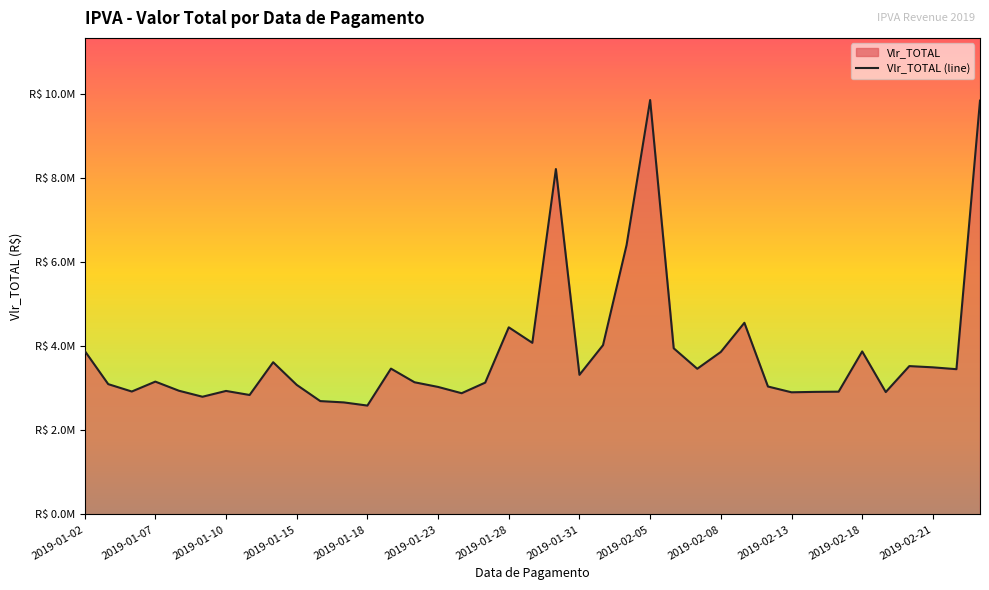

What is the sum of all values?

149933979.4